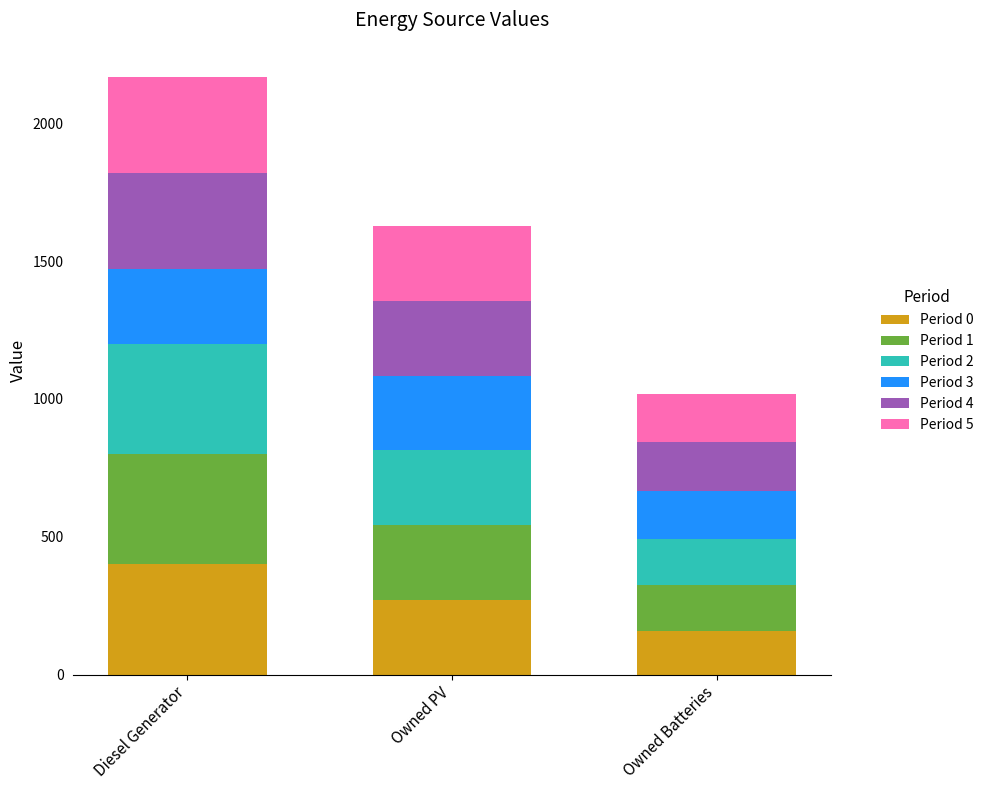

What is the sum of the Period 0 values at Owned Batteries and Diesel Generator?

557